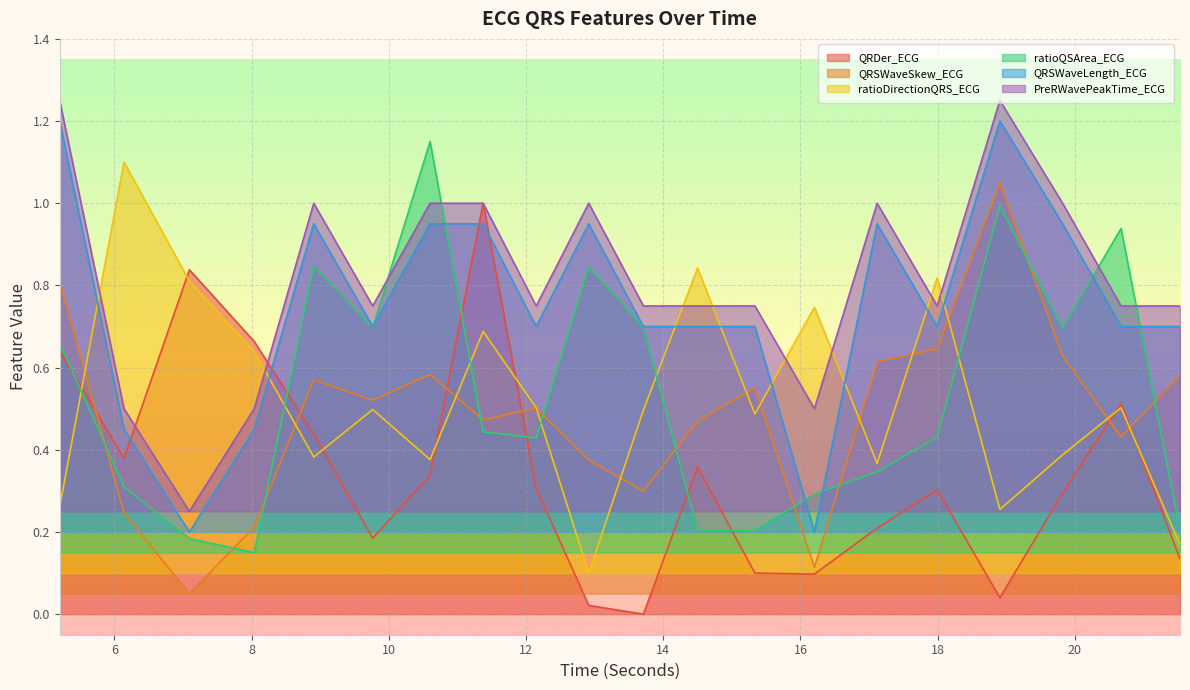

Read the QRSWaveSkew_ECG value at 6.140625.

0.2